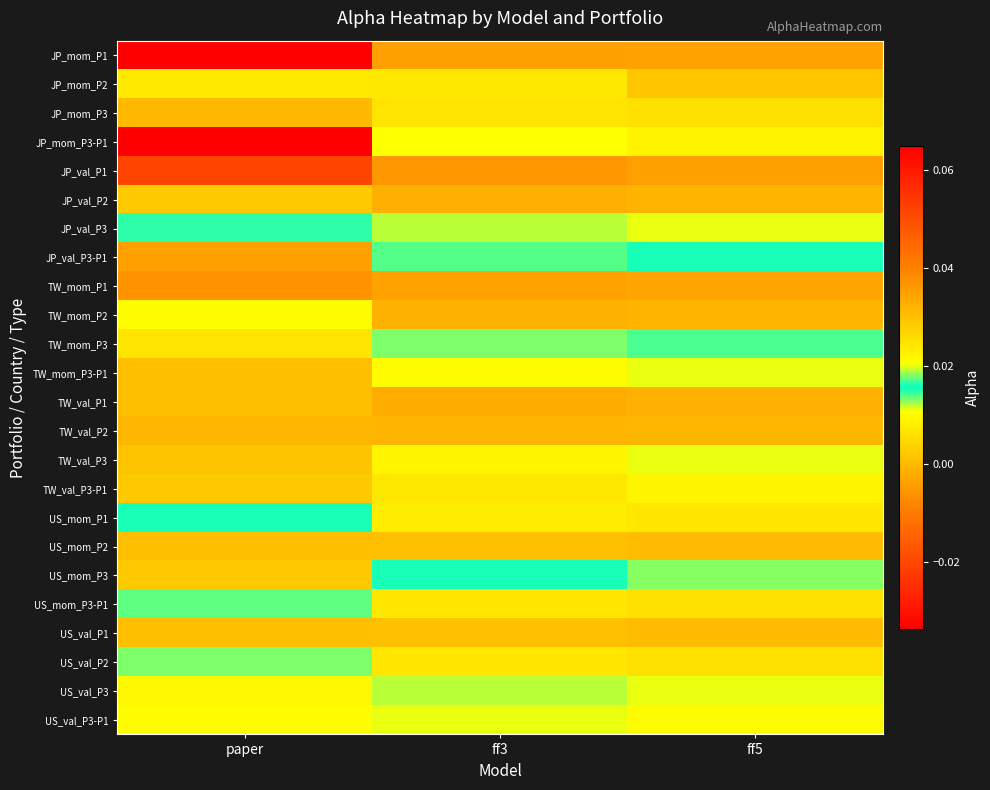

At which category does the chart reach its peak across all series?

paper